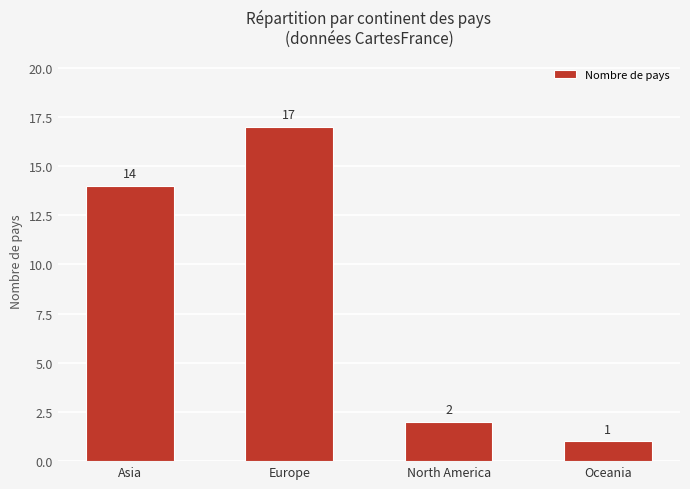

Which category has the lowest value across all series?

Oceania